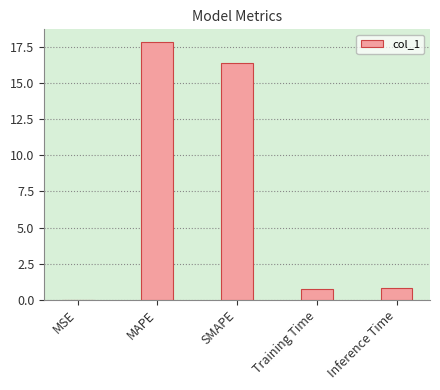

What is the sum of all values?

35.8